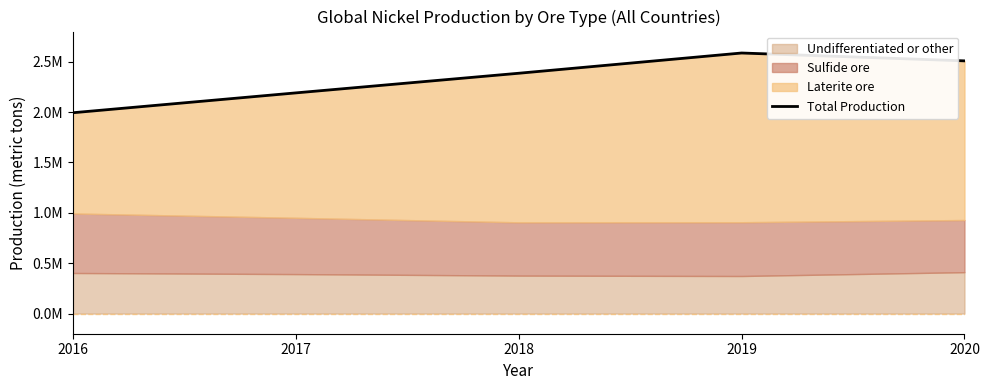

How many lines are shown in the chart?

1